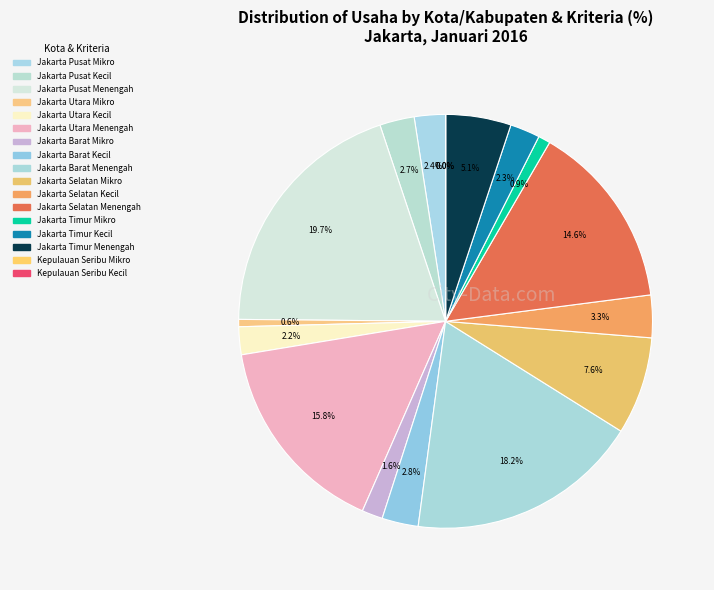

Is Jakarta Utara Kecil the majority of the pie?

No